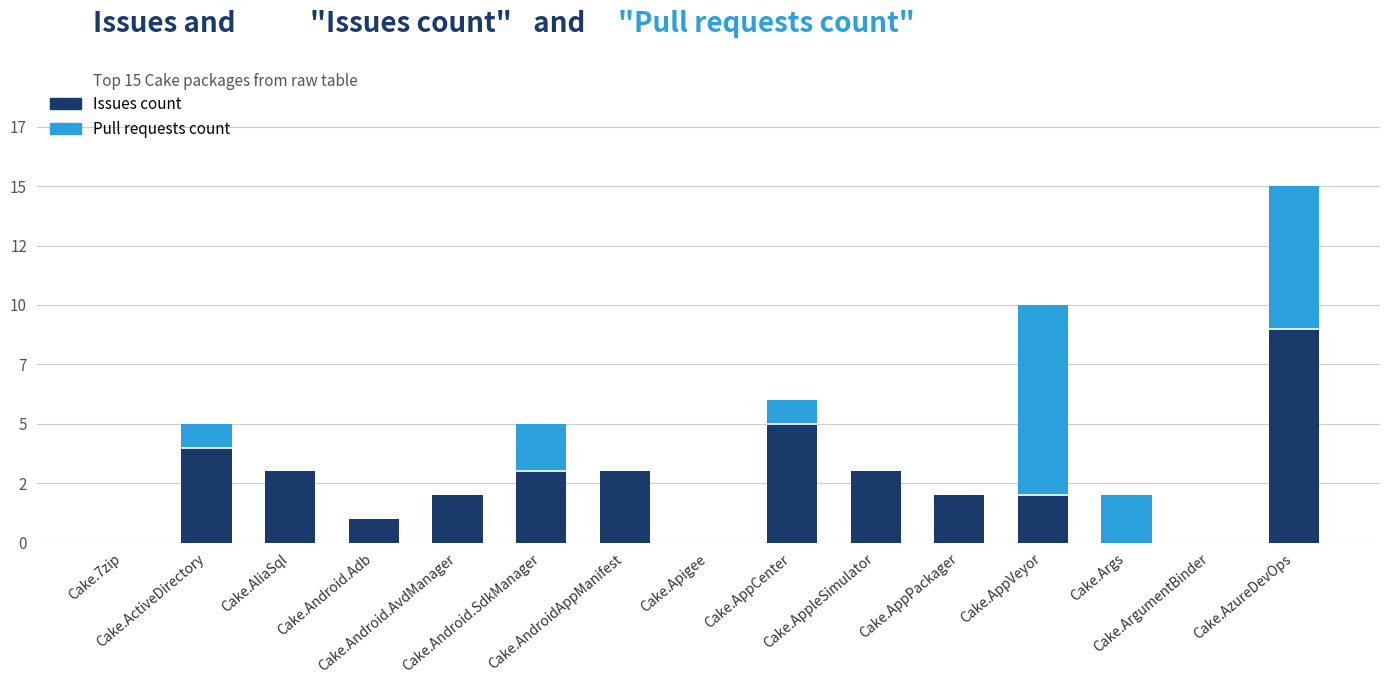

What are all the series names shown in the legend?

Issues count, Pull requests count